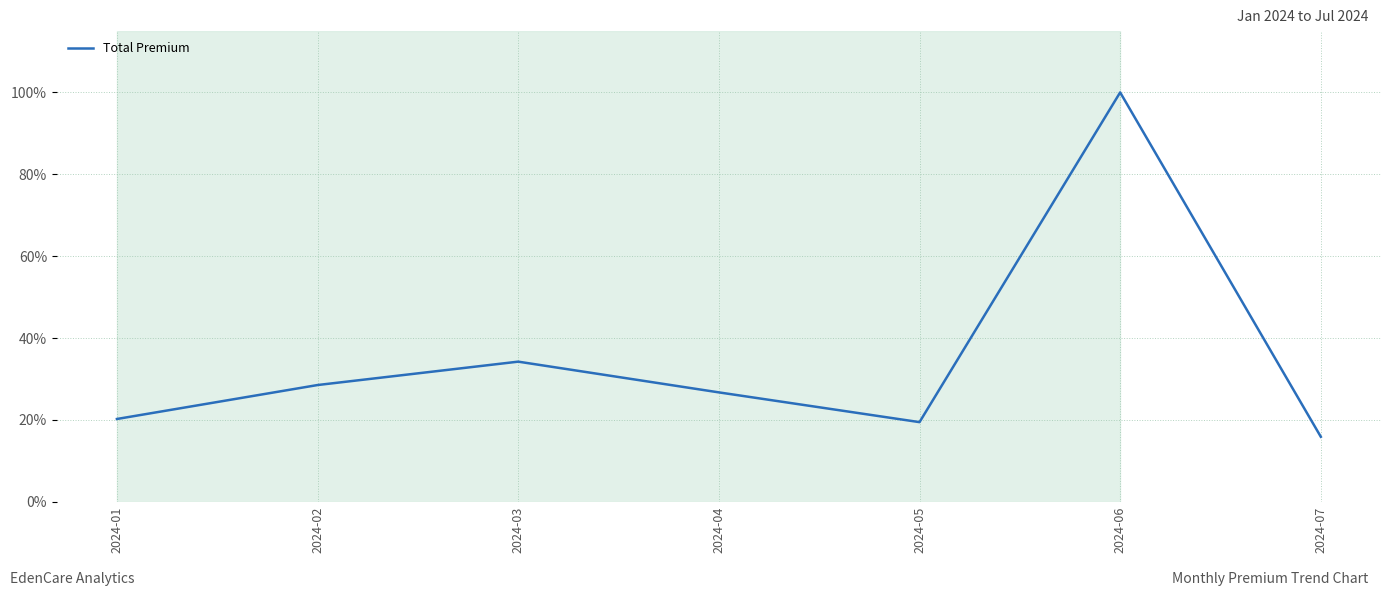

What is the maximum value shown in the chart?

100.0